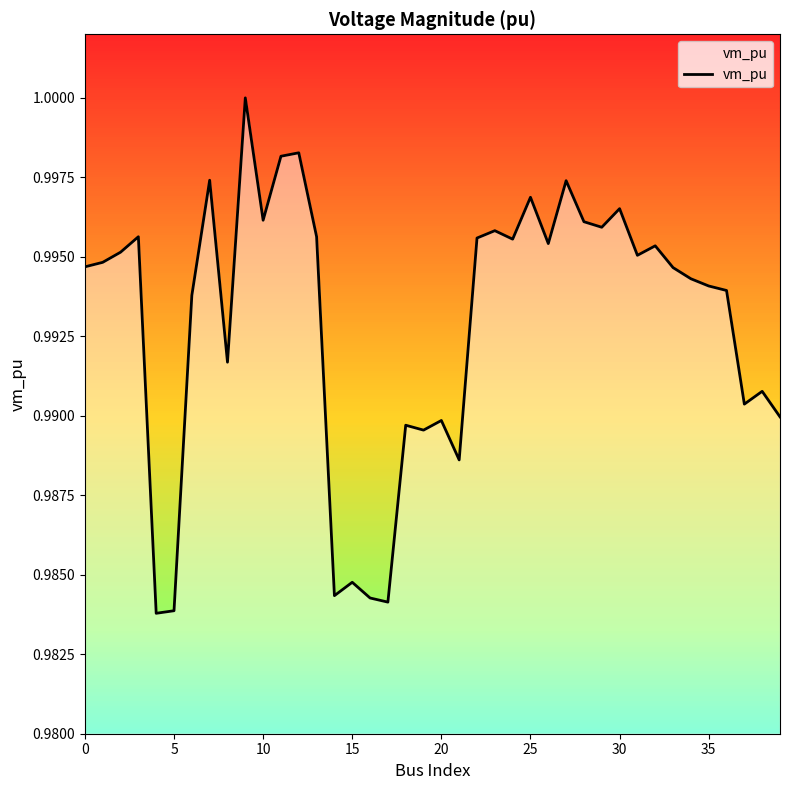

What is the value of the 36th point from the left?

1.0